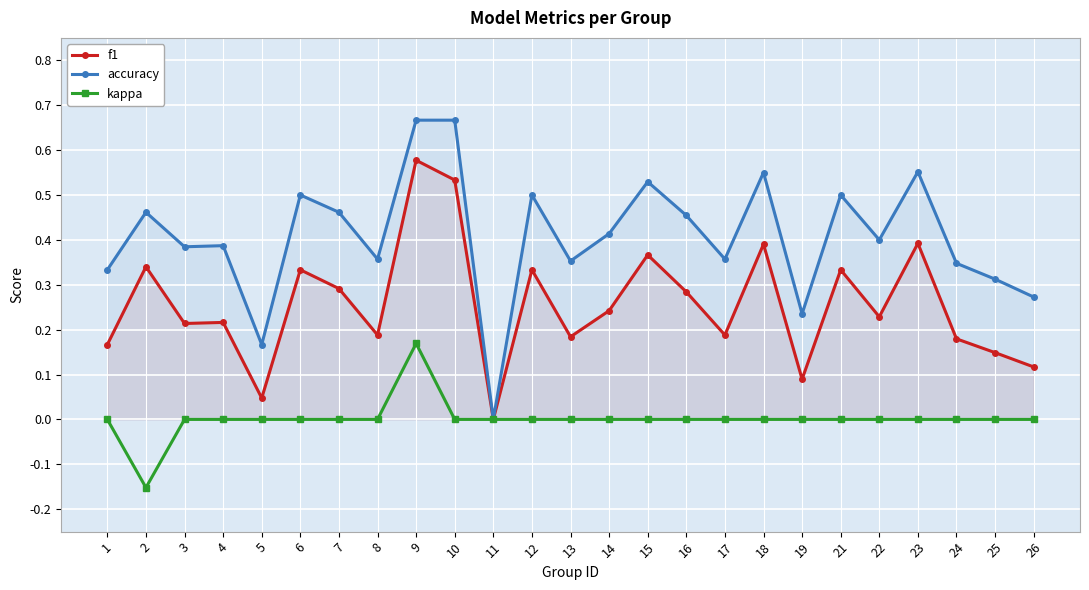

What is the total value across all series at 12?

0.8